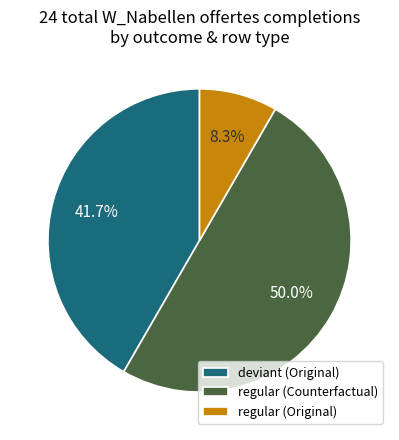

To the nearest percent, what is the average slice percentage?

33%